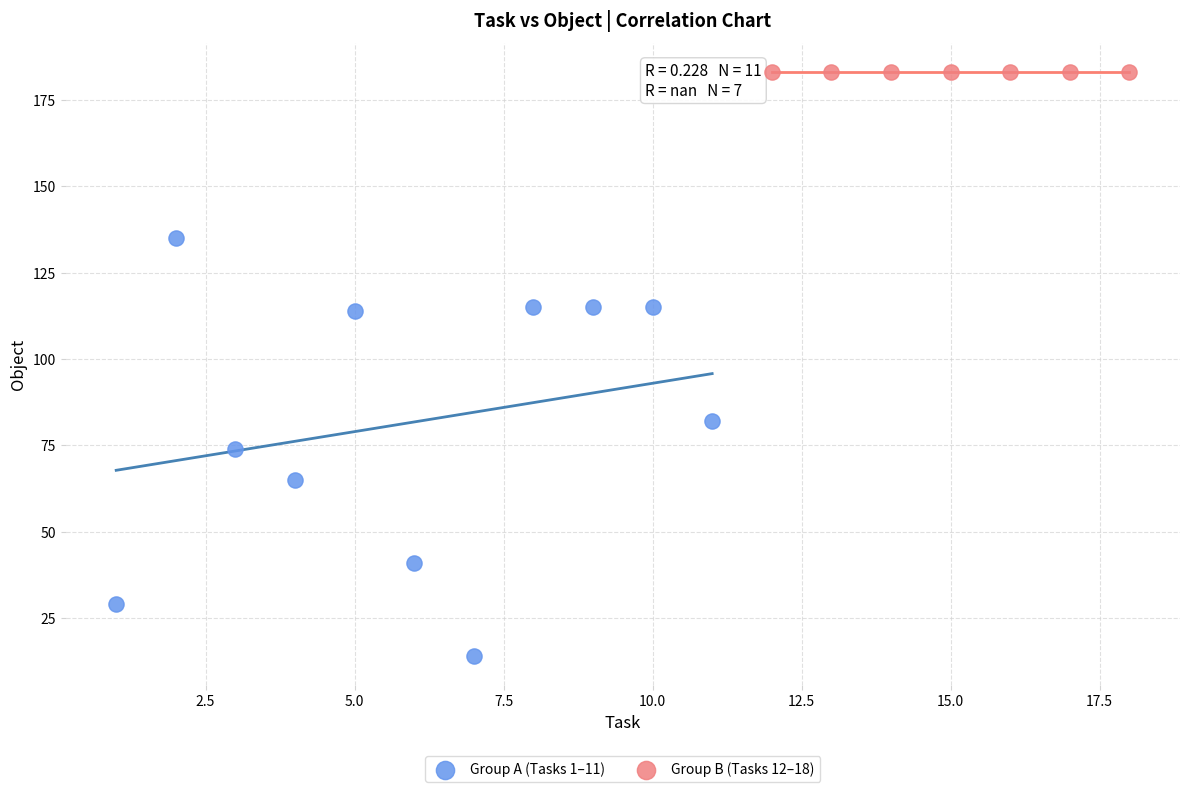

Which series contains the highest Y value?

Group B (Tasks 12–18)